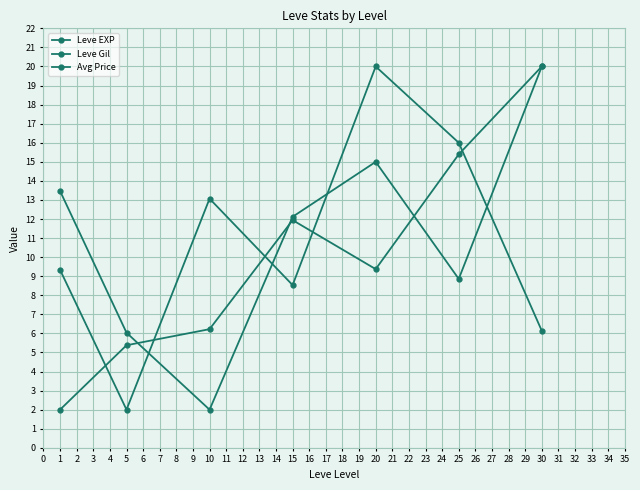

How many values in the Leve EXP series are below 9?

3